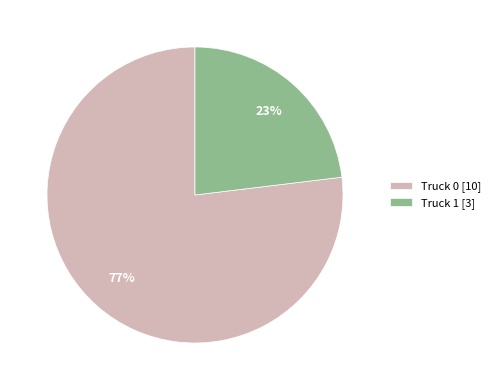

Combined, do Truck 1 and Truck 0 account for over 50%?

Yes